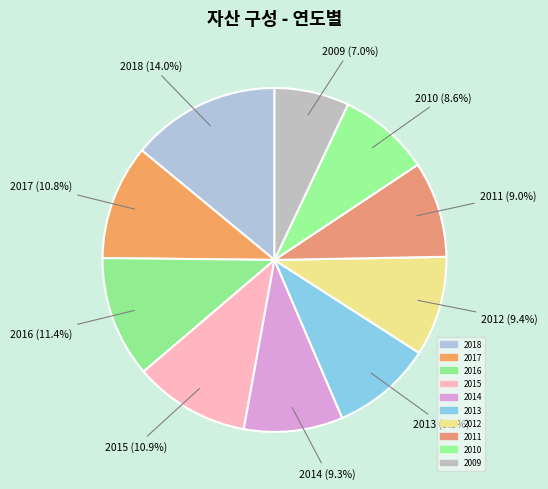

To the nearest percent, what is the difference between the 2015 and 2009 slice percentages?

4%